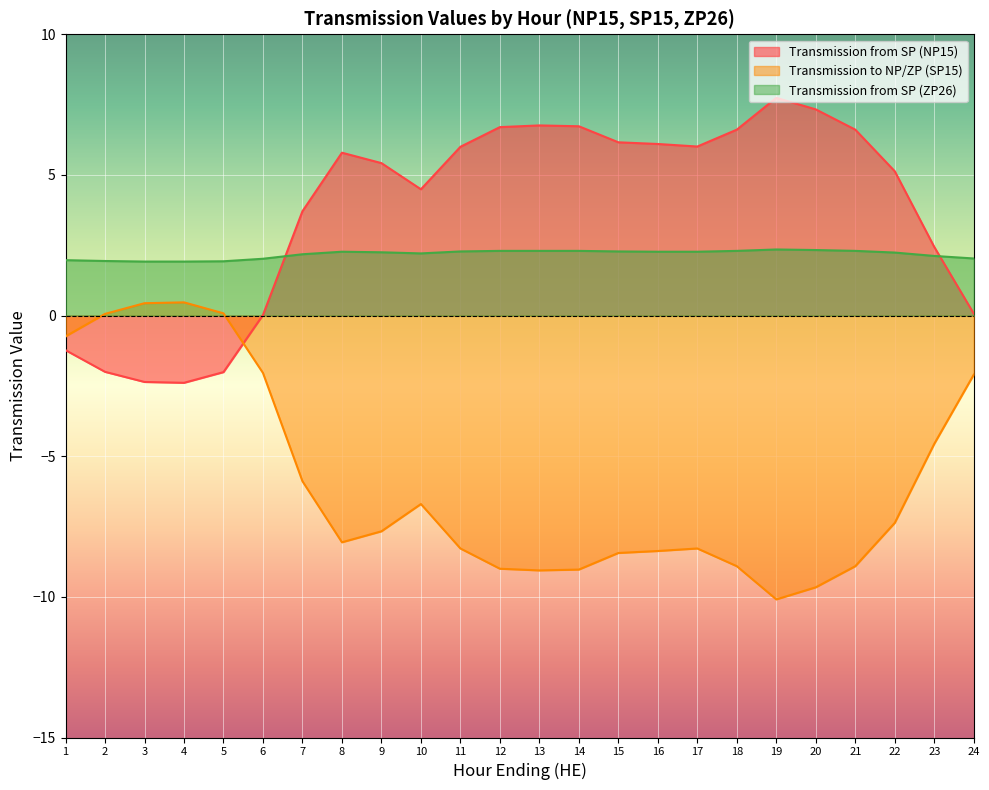

What is the sum of all Transmission from SP (NP15) values?

89.8